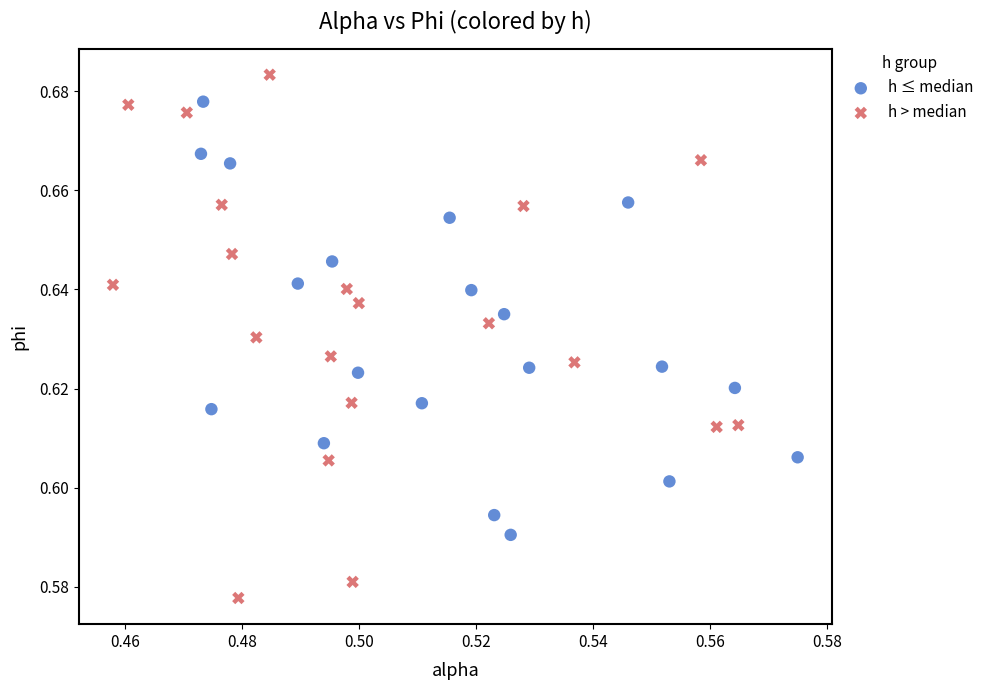

Which series reaches the maximum Y coordinate?

h > median